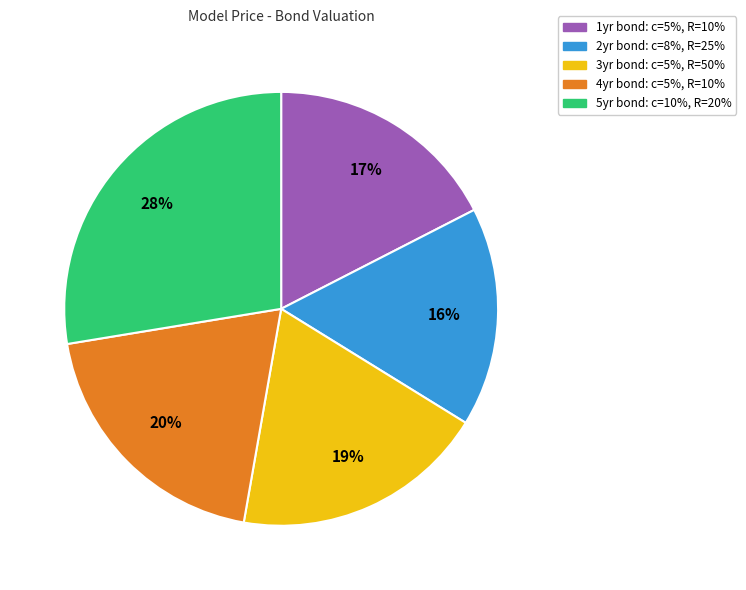

Do 1yr bond: c=5%, R=10% and 3yr bond: c=5%, R=50% together represent more than half of the pie?

No